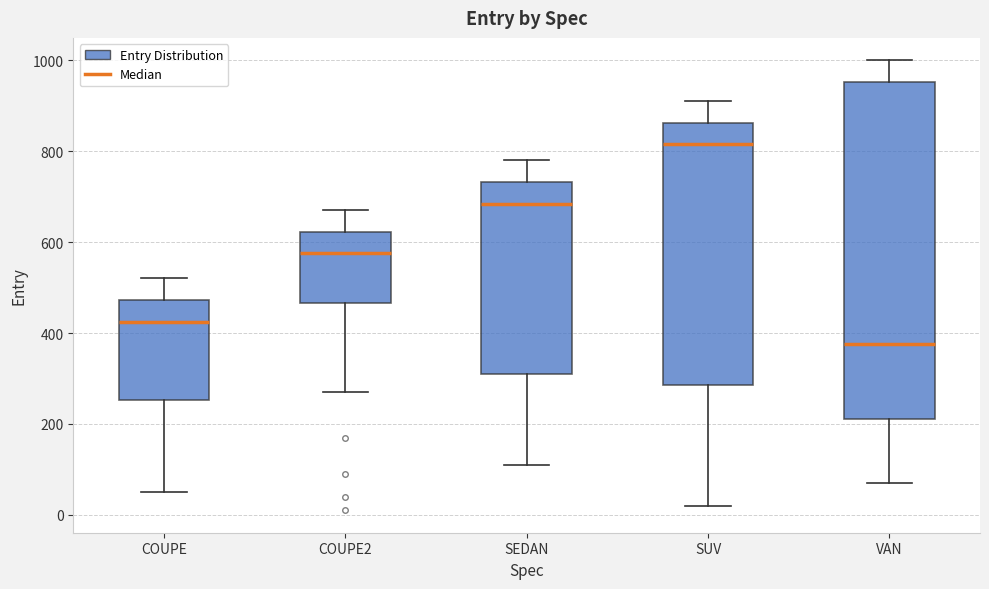

Which box is the tallest, from its lower edge to its upper edge?

VAN